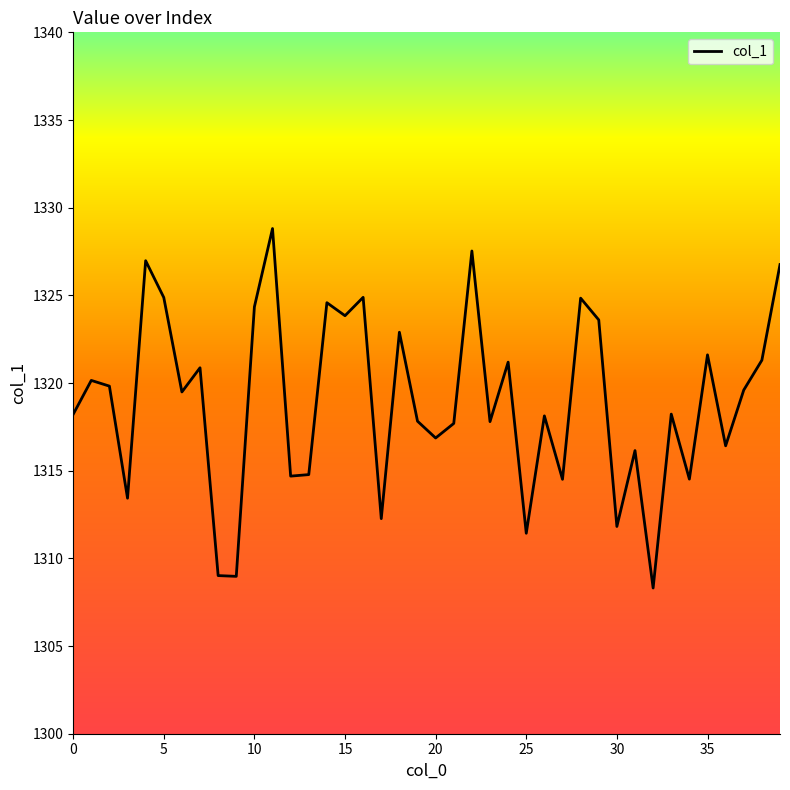

What is the difference between the maximum and minimum values?

20.5